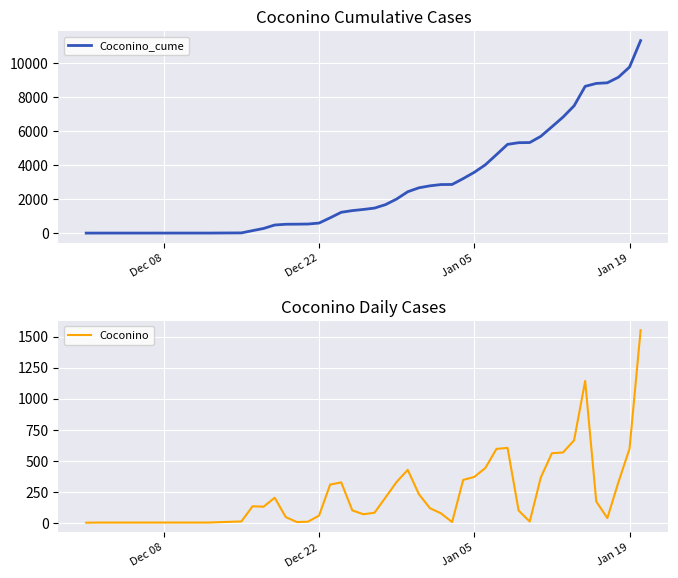

Is it true that Coconino_cume equals 4098 at 20?

False